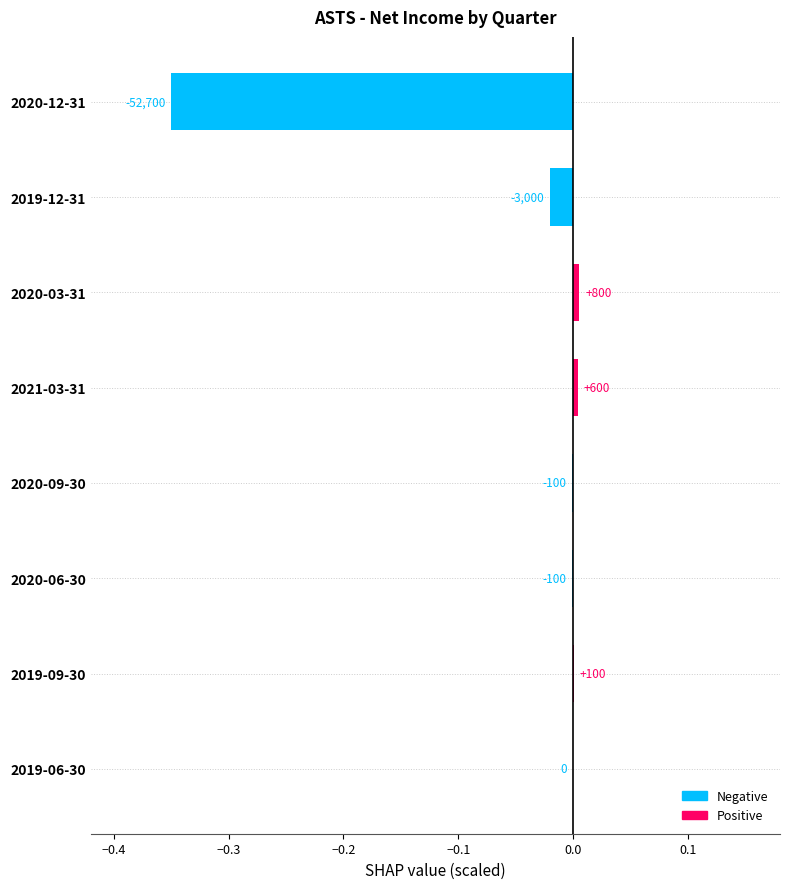

Are the bars horizontal?

Yes